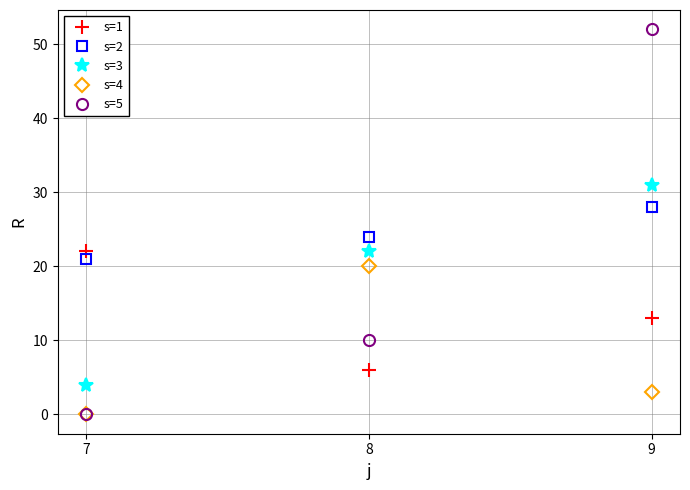

What is the value of the s=5 point at the 3rd from the left?

52